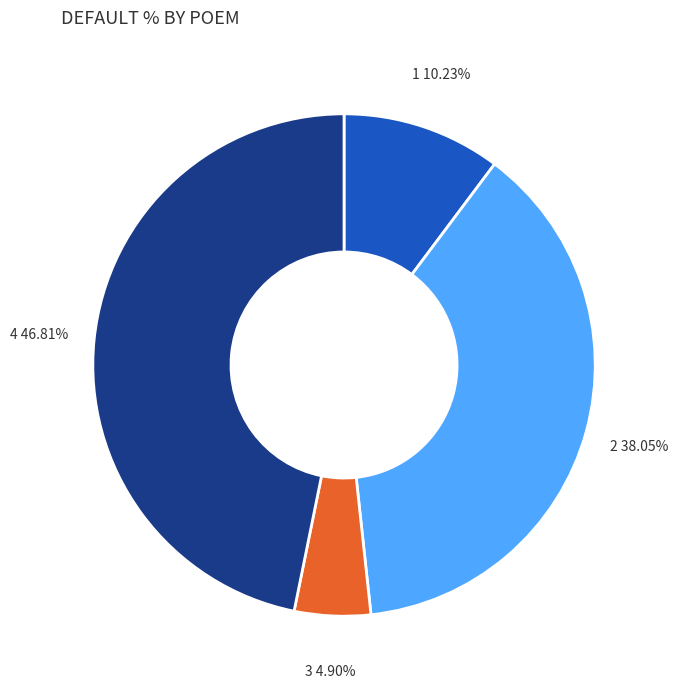

Is there a majority slice in this chart?

No